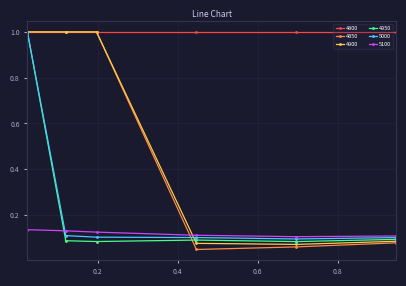

Which series has the largest total across all categories?

4800